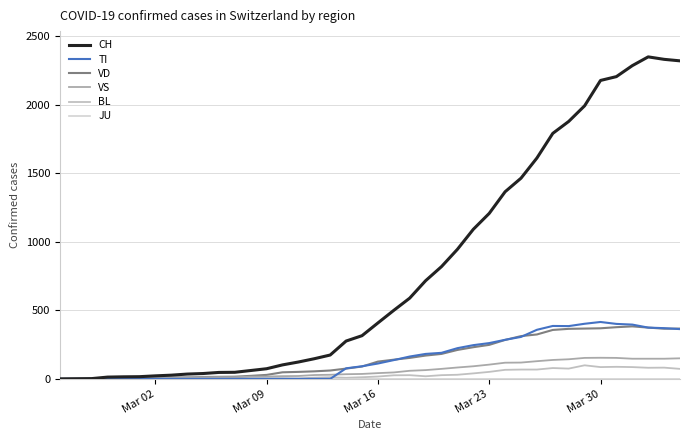

Count the number of categories in the chart.

40